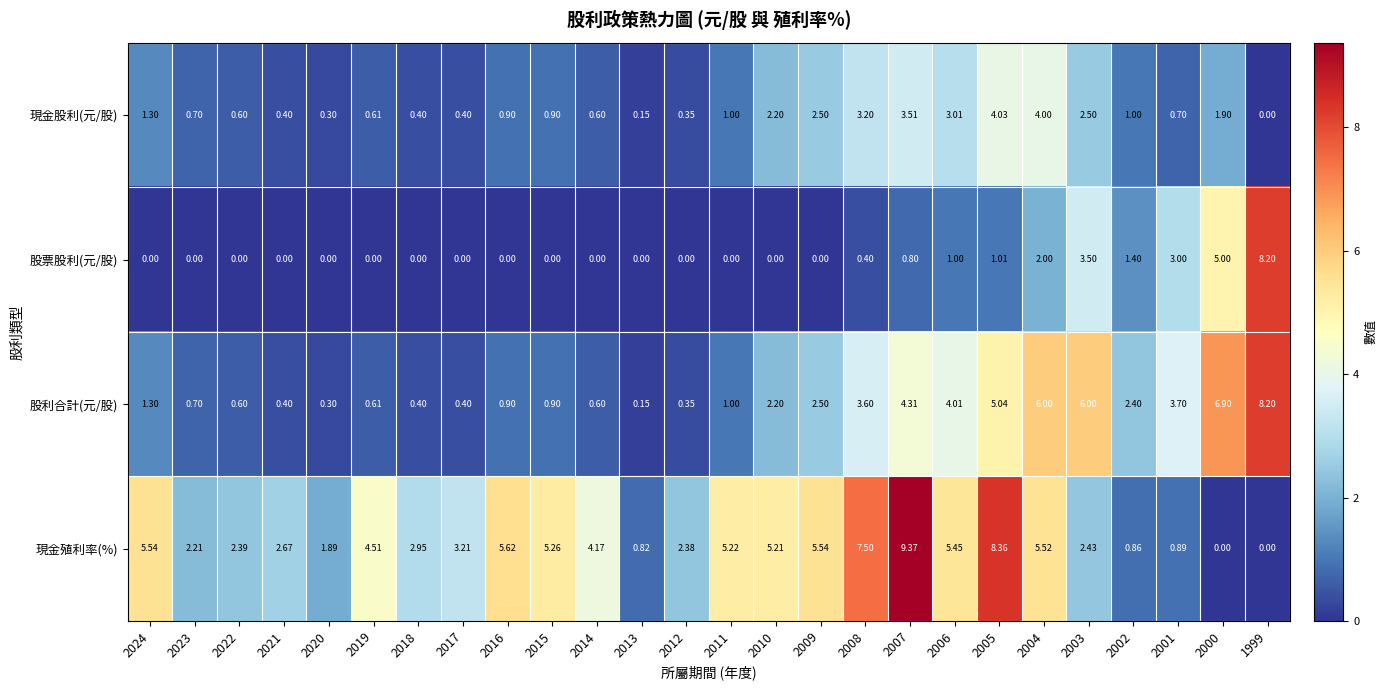

Which series has the largest range (max minus min)?

現金殖利率(%)